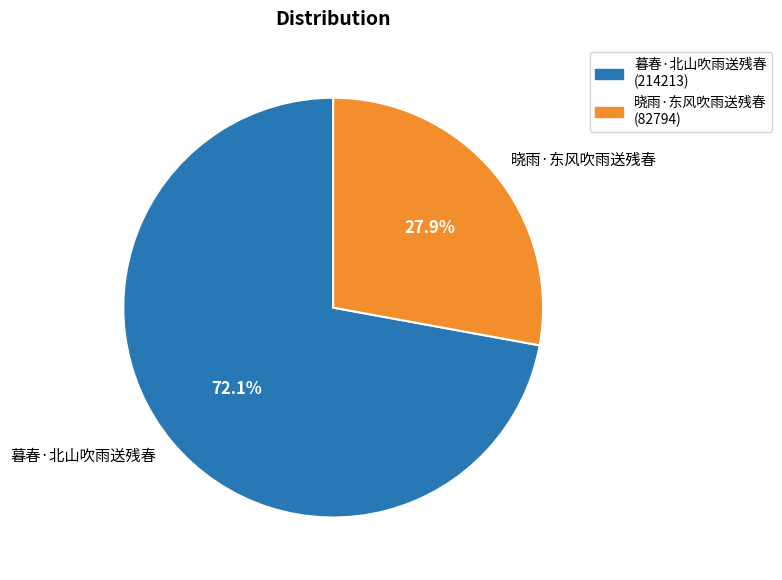

Rank the categories by value from lowest to highest.

晓雨·东风吹雨送残春, 暮春·北山吹雨送残春